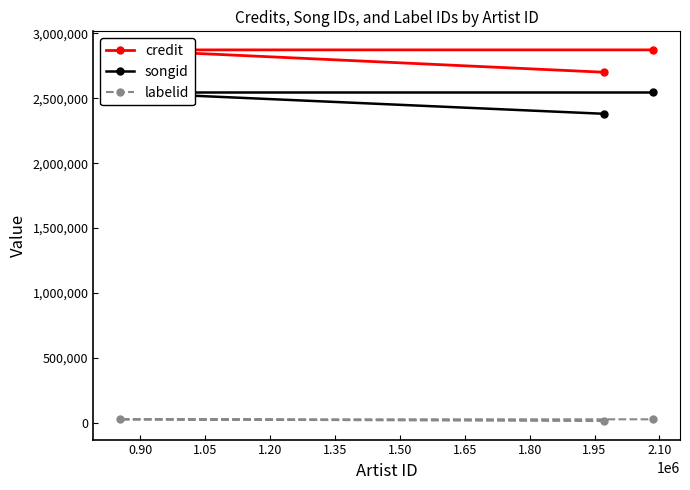

Is it true that labelid equals 49662 at 1.05?

False